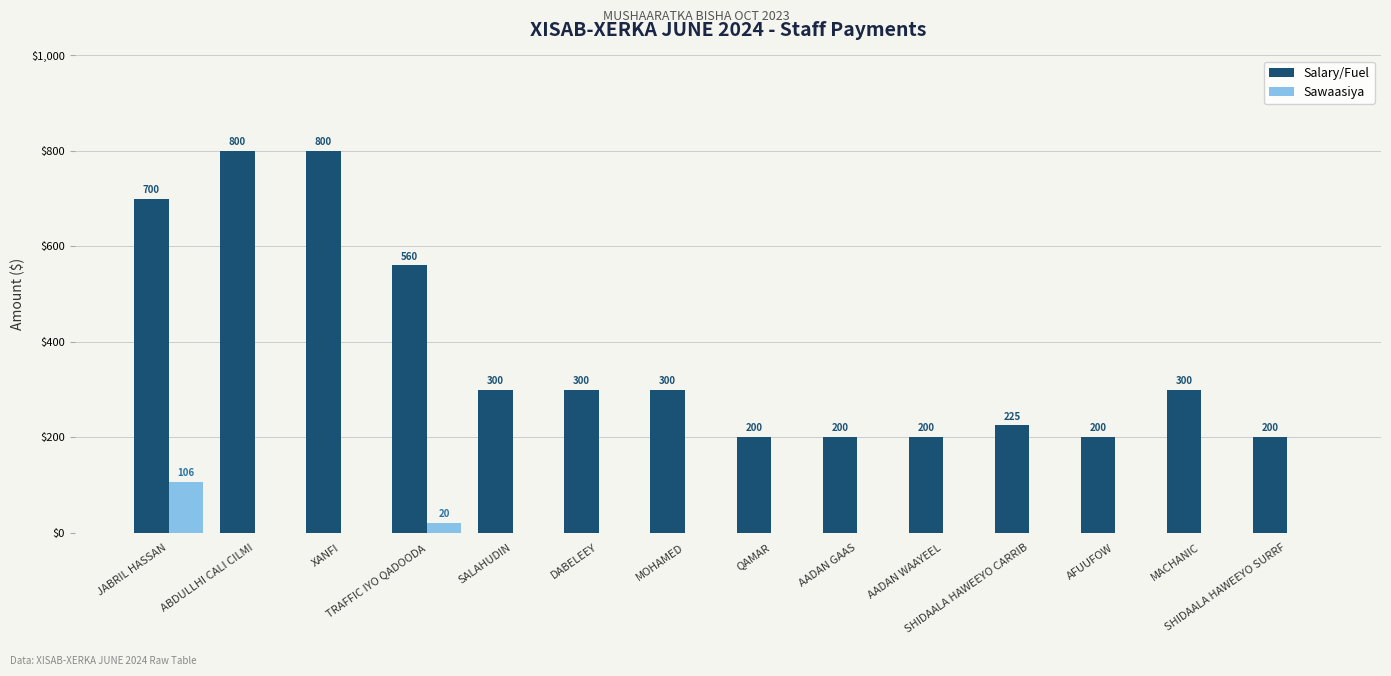

What is the total value across all series at AADAN WAAYEEL?

200